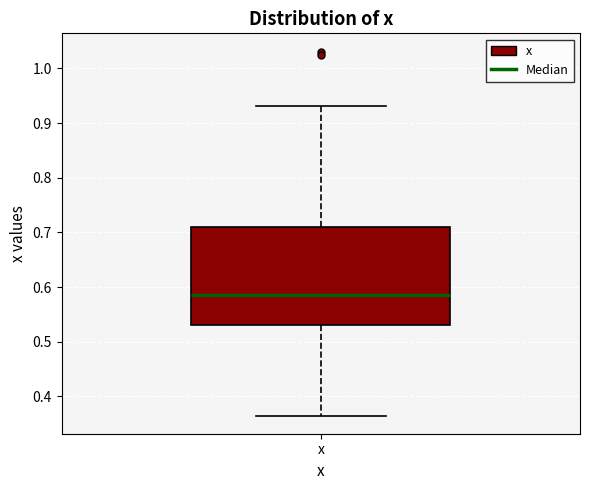

Read this box plot against the y-axis: the position of the median line, the range covered by the box, and the ends of both whiskers. The values are not printed on the chart, so give them approximately, as read against the axis.

median 0.59, box 0.53 to 0.71, whiskers 0.36 to 0.93